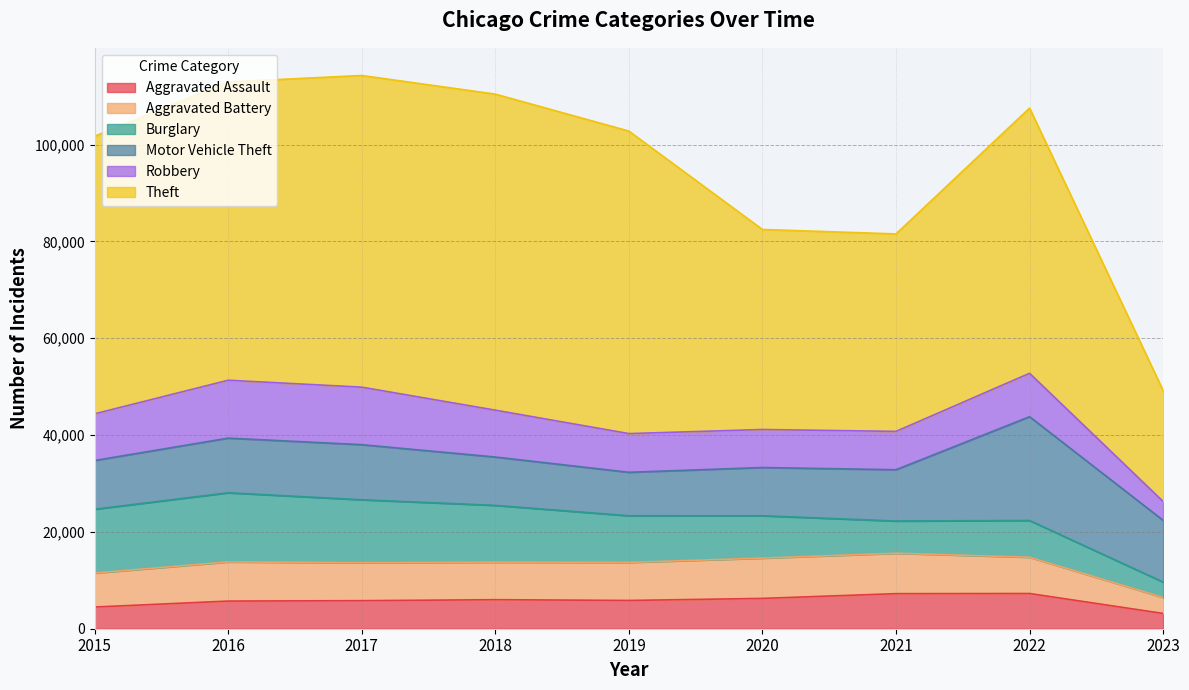

True or false: Motor Vehicle Theft and Robbery cross at least once.

True